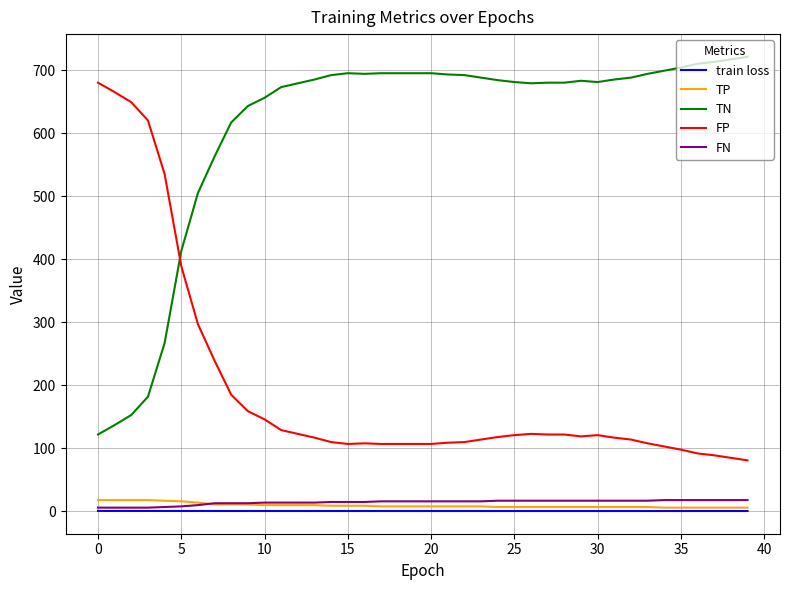

Which series has the largest total across all categories?

TN